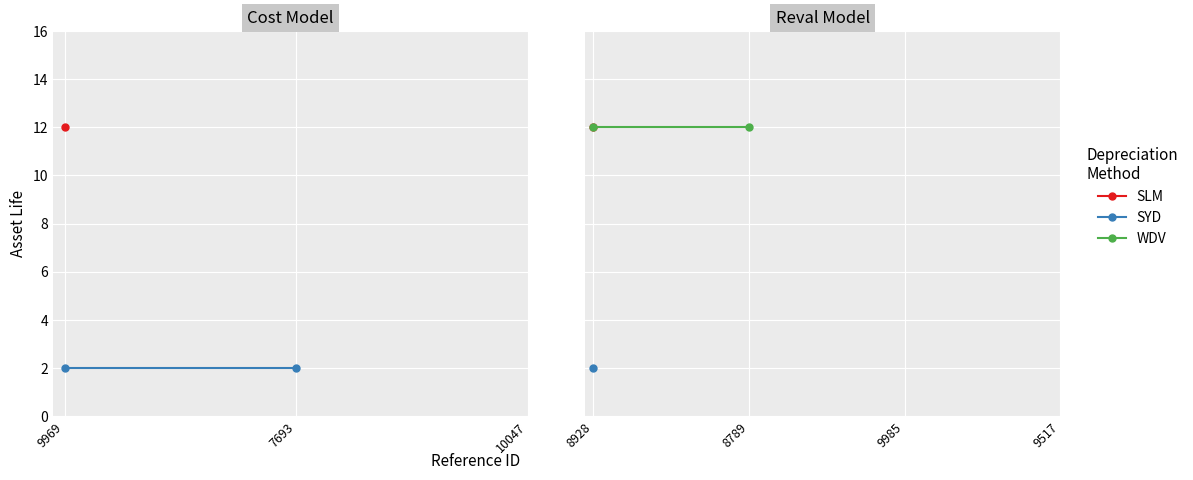

Is it true that WDV equals 6 at 8789?

False